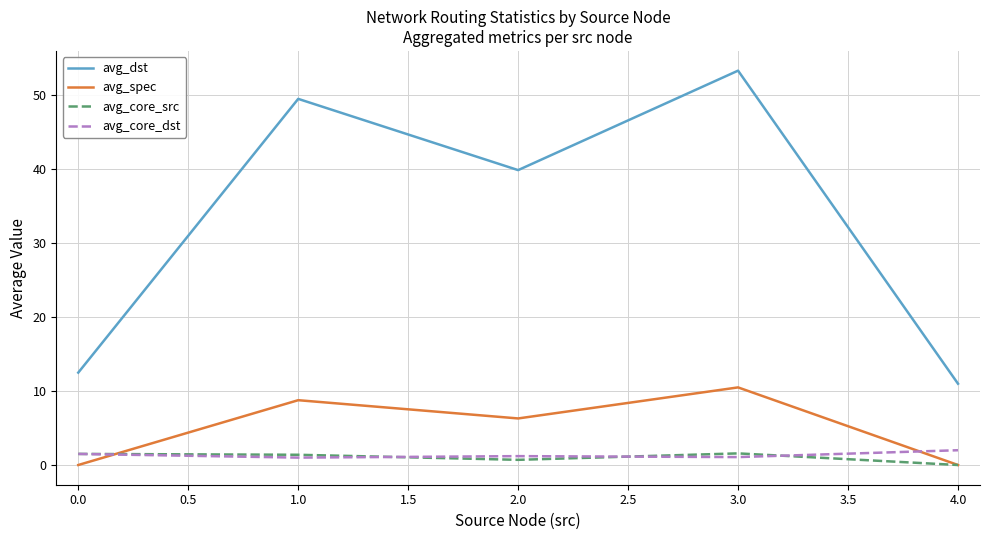

Which series has the largest total across all categories?

avg_dst